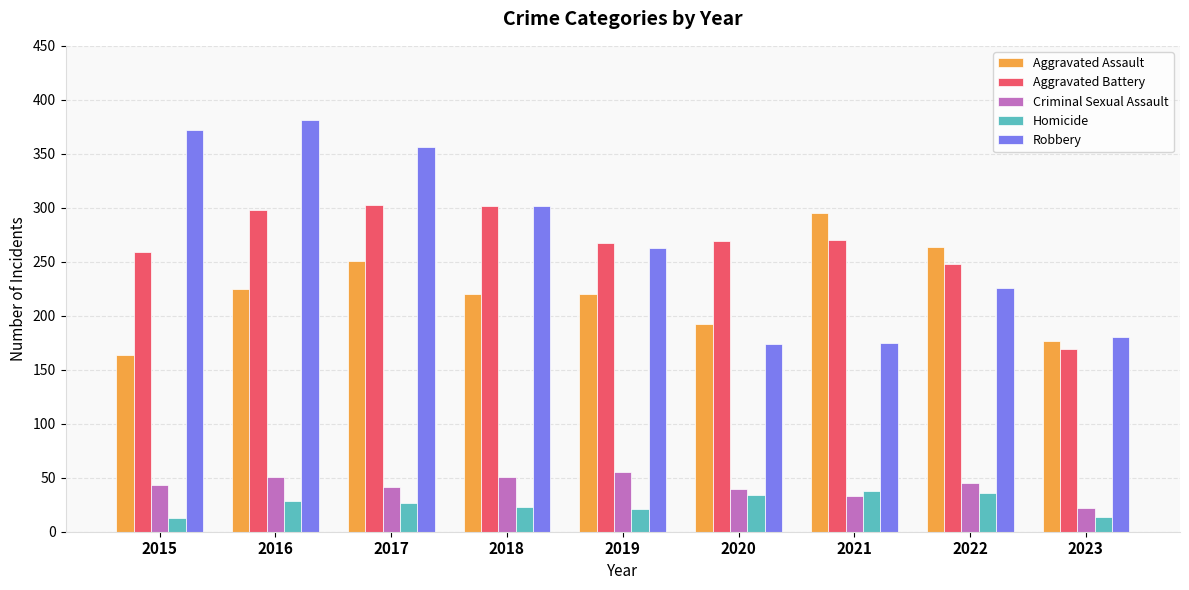

Is the value of Aggravated Assault at 2018 greater than the value of Aggravated Battery at 2015?

No